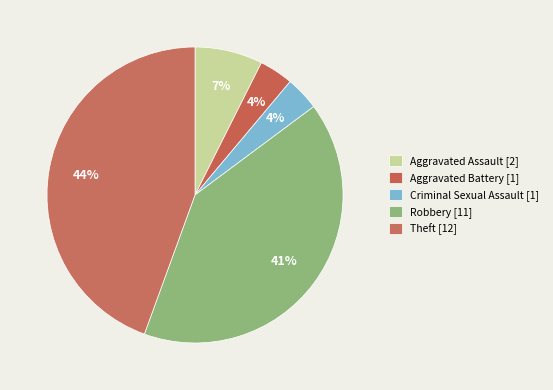

How many segments does this pie chart have?

5